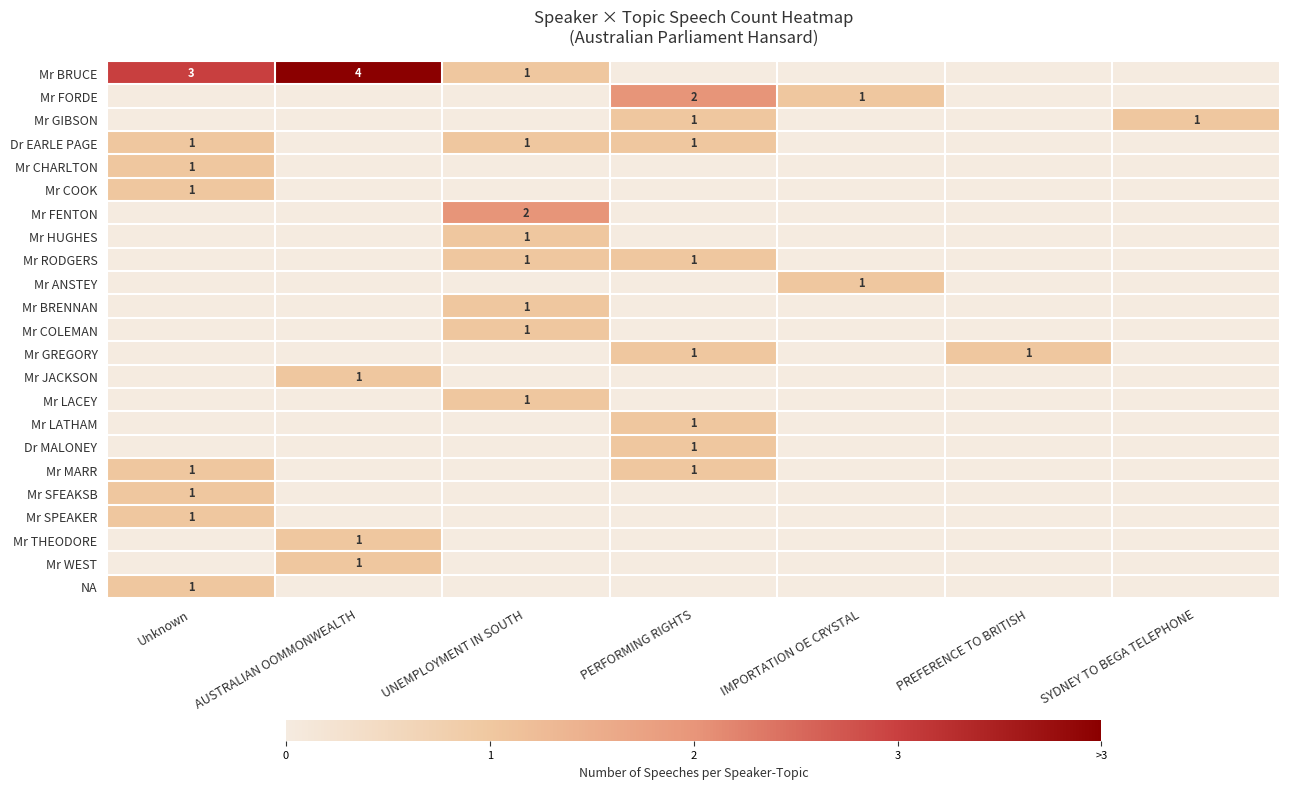

How many data points does each series have?

7